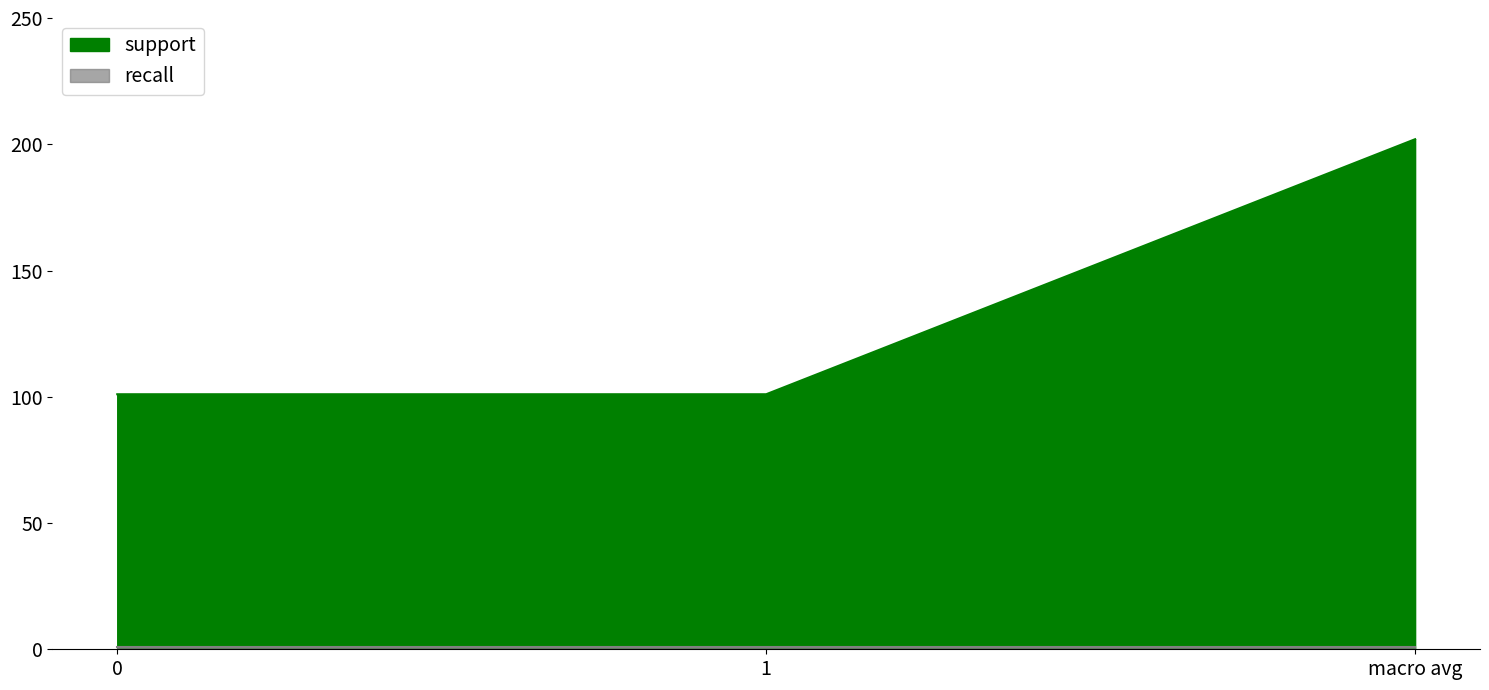

What value does the data have at macro avg, to the nearest 5?

200